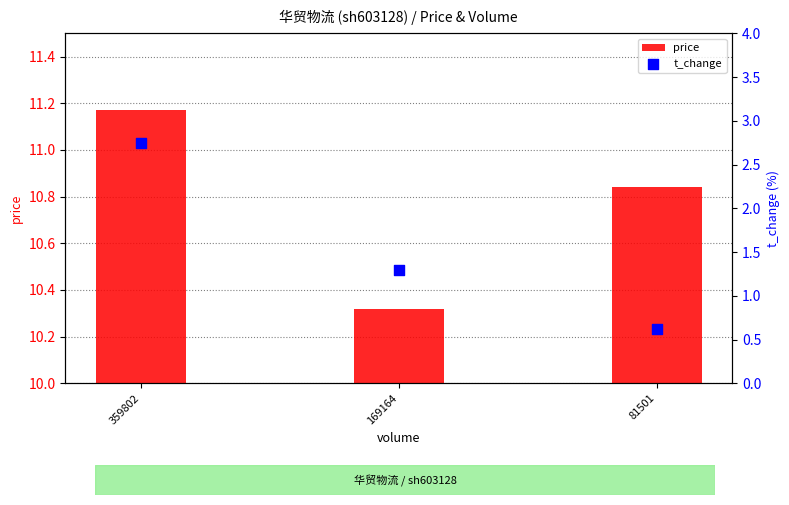

Which series reaches the maximum Y coordinate?

price